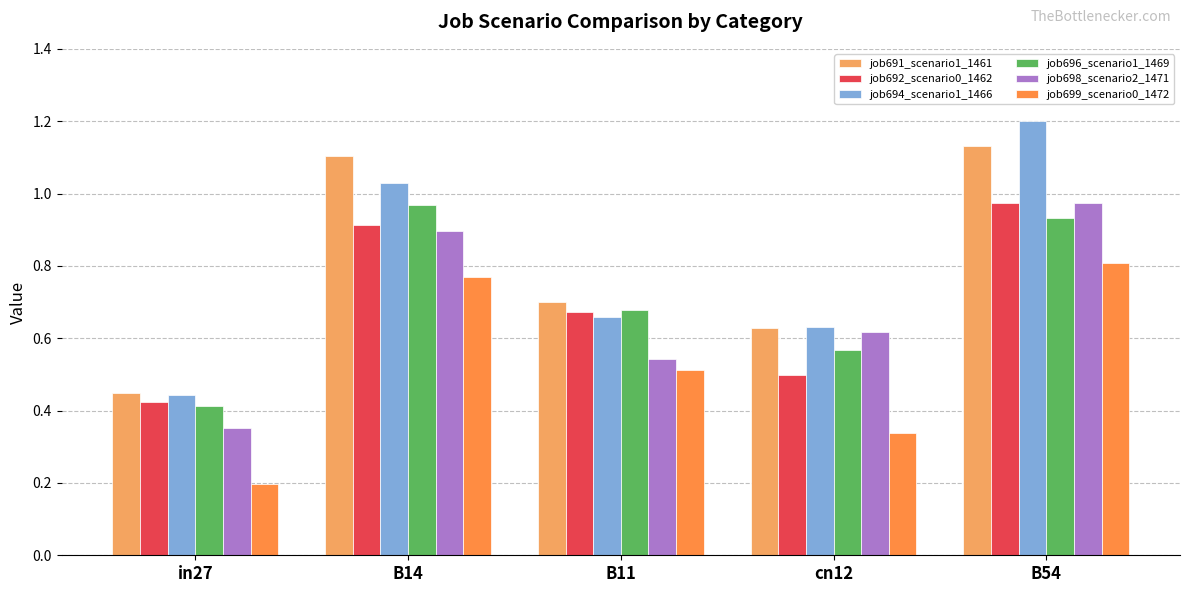

What is the difference between the maximum and minimum values in the job699_scenario0_1472 series?

0.6